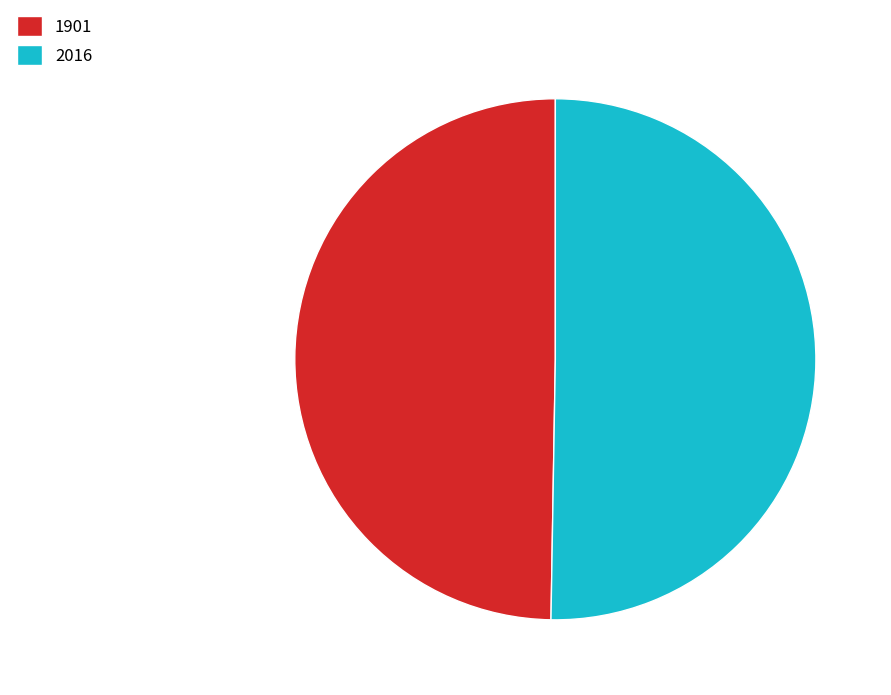

The 2016 slice represents 63% of the pie. True or false?

False